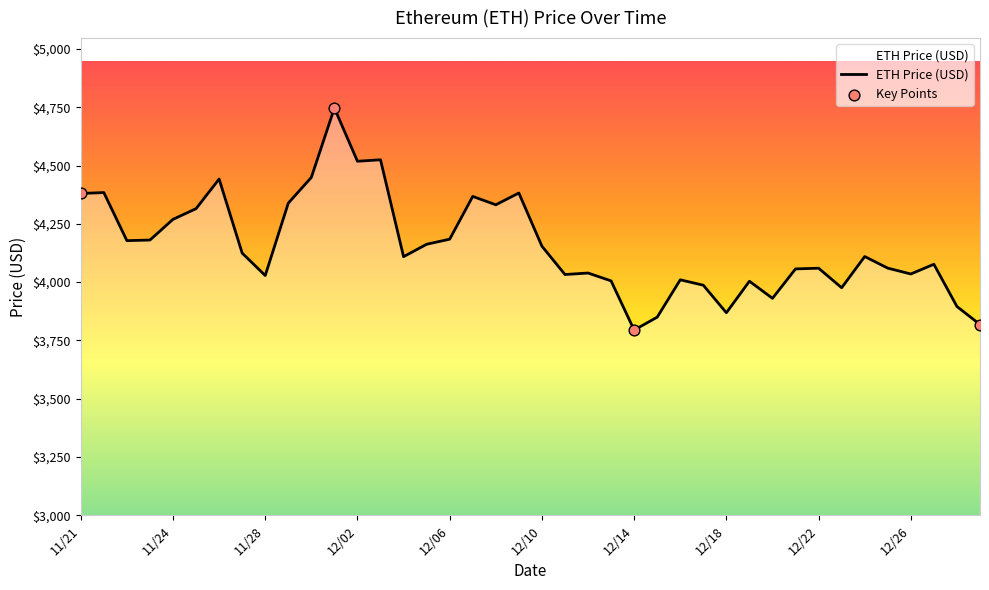

What is the maximum value shown in the chart?

4746.4